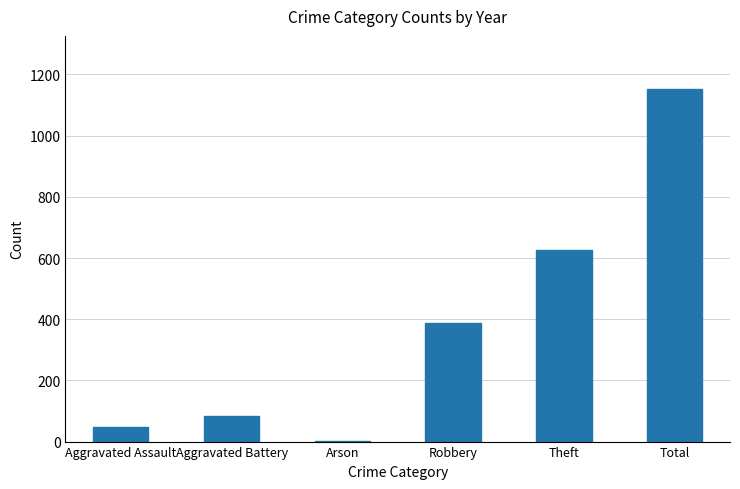

True or false: the data shows 1 at Arson.

True